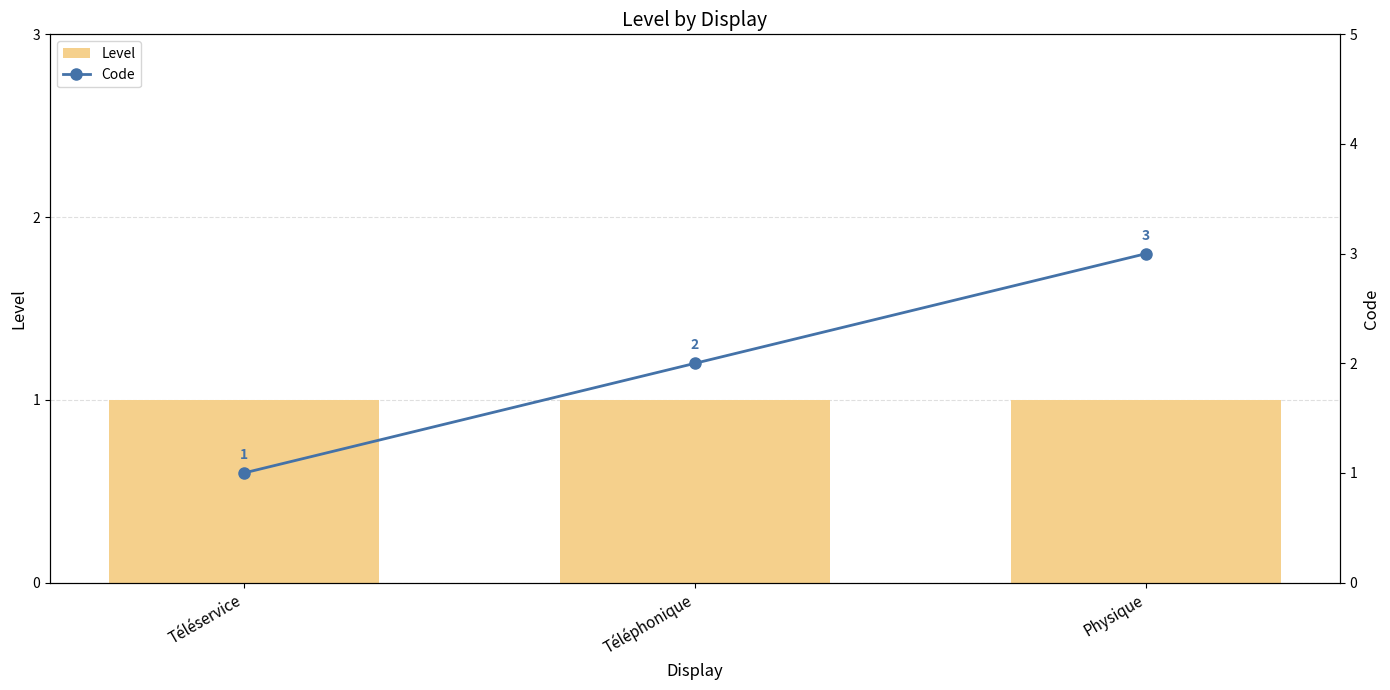

Rank the series by their average value, from lowest to highest.

Level, Code